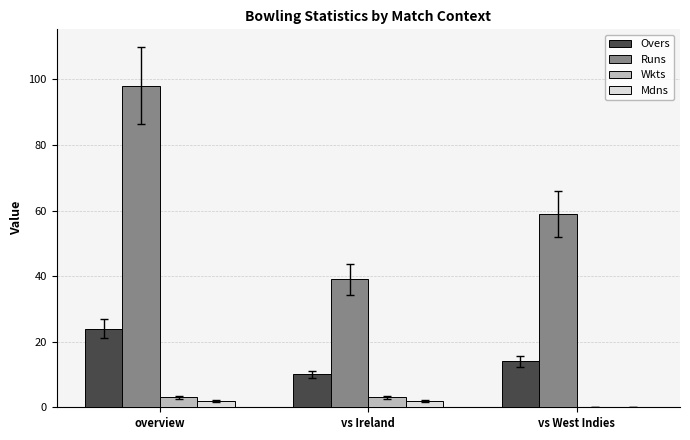

What are all the series names shown in the legend?

Overs, Runs, Wkts, Mdns